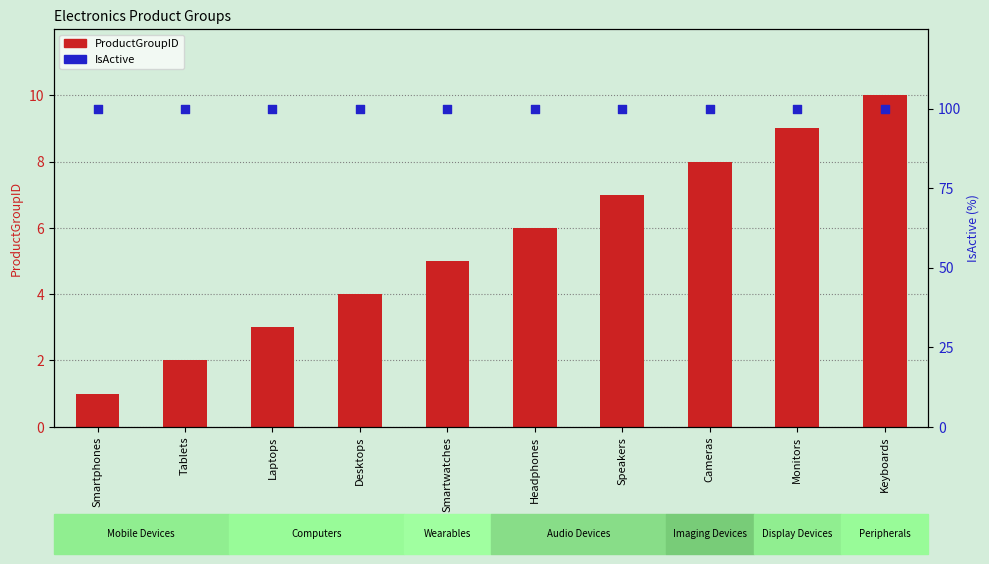

What is the total value across all series at Smartwatches?

105